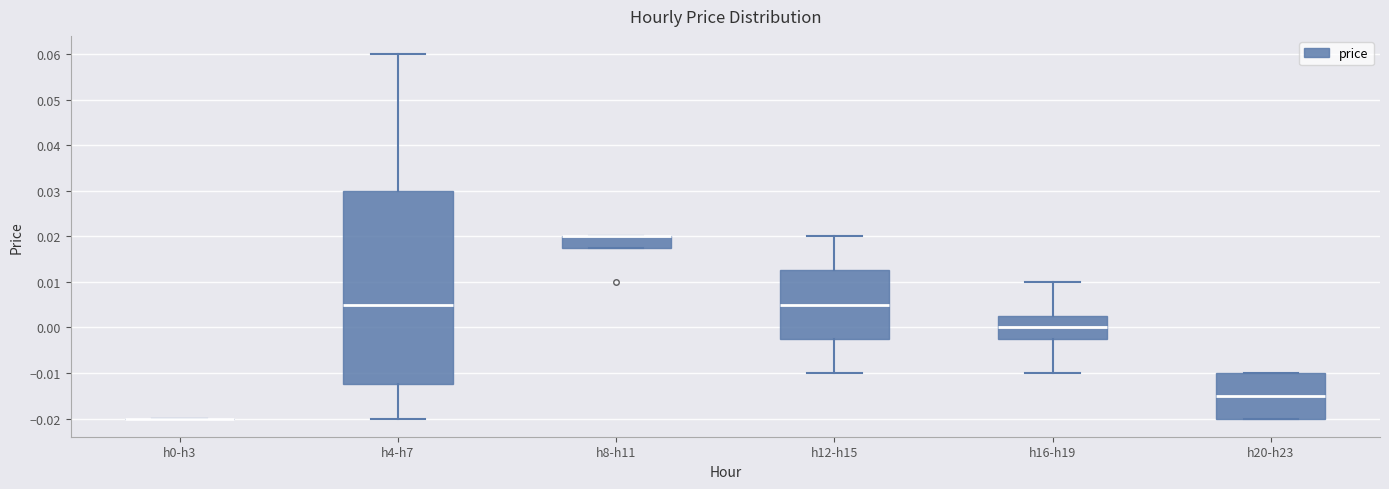

Reading left to right, transcribe this box plot: for each box, give where its median line is, the range the box spans, and where its two whiskers end, as read against the y-axis. The values are not printed on the chart, so give them approximately, as read against the axis.

h0-h3: box collapsed to a line at -0.020, whiskers -0.020 to -0.020
h4-h7: median 0.005, box -0.012 to 0.030, whiskers -0.020 to 0.060
h8-h11: median 0.020 (drawn on the box's upper edge), box 0.018 to 0.020, whiskers 0.018 to 0.020
h12-h15: median 0.005, box -0.002 to 0.013, whiskers -0.010 to 0.020
h16-h19: median 0.000, box -0.002 to 0.003, whiskers -0.010 to 0.010
h20-h23: median -0.015, box -0.020 to -0.010, whiskers -0.020 to -0.010